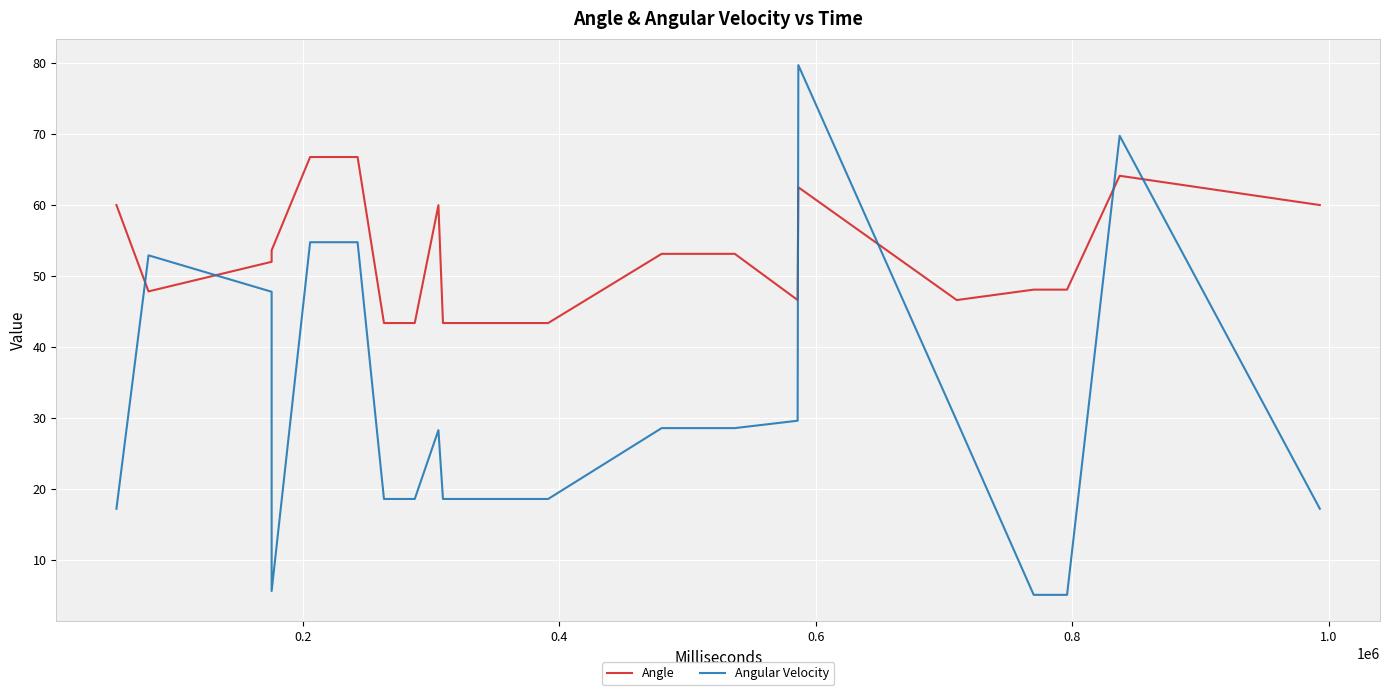

Which series has the widest spread of values?

Angular Velocity